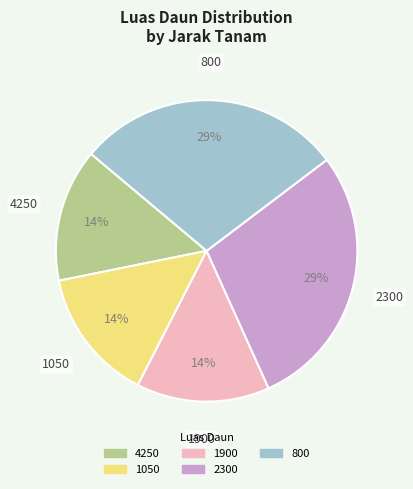

True or false: 1900 accounts for 24% of the total.

False